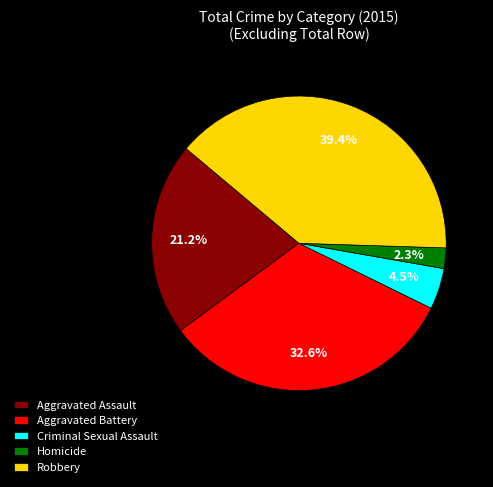

Rank the categories by value from lowest to highest.

Homicide, Criminal Sexual Assault, Aggravated Assault, Aggravated Battery, Robbery